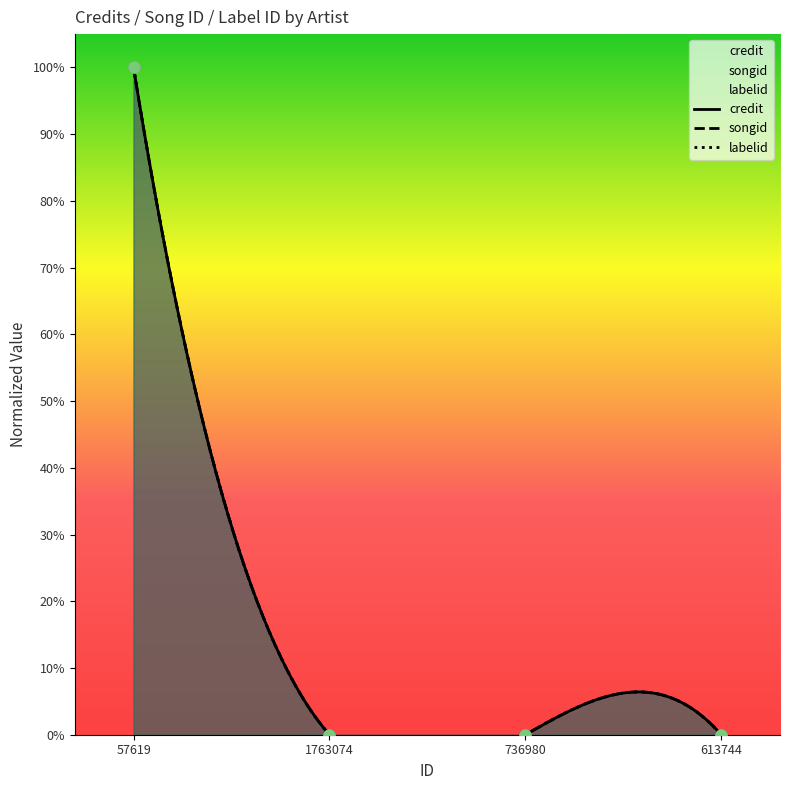

Is the value of songid at 1763074 greater than the value of labelid at 736980?

No